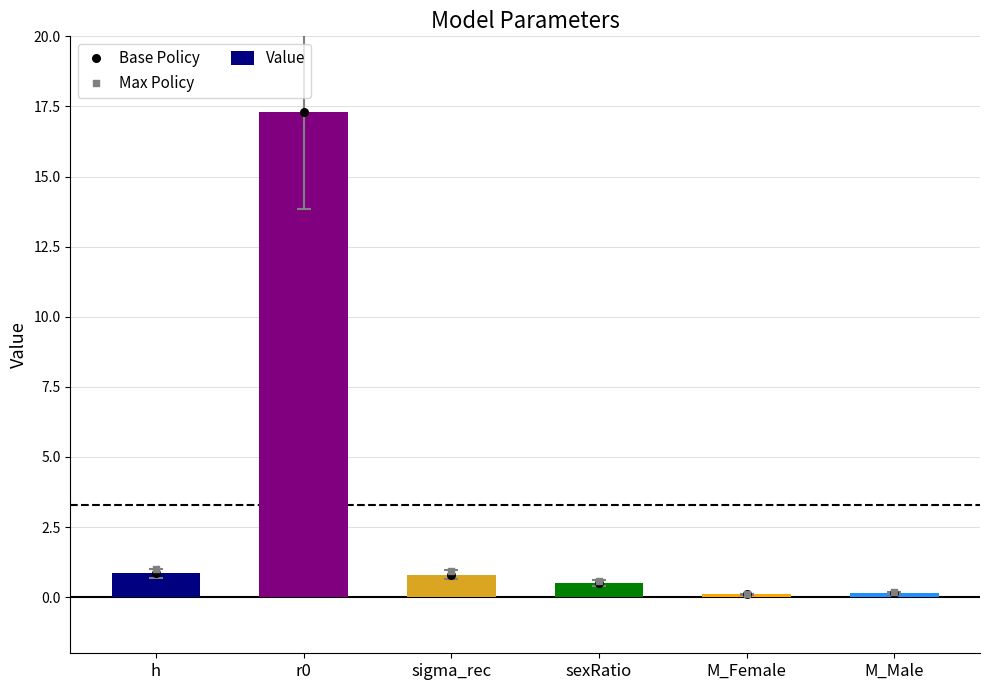

At which category is the sum across all series the highest?

r0